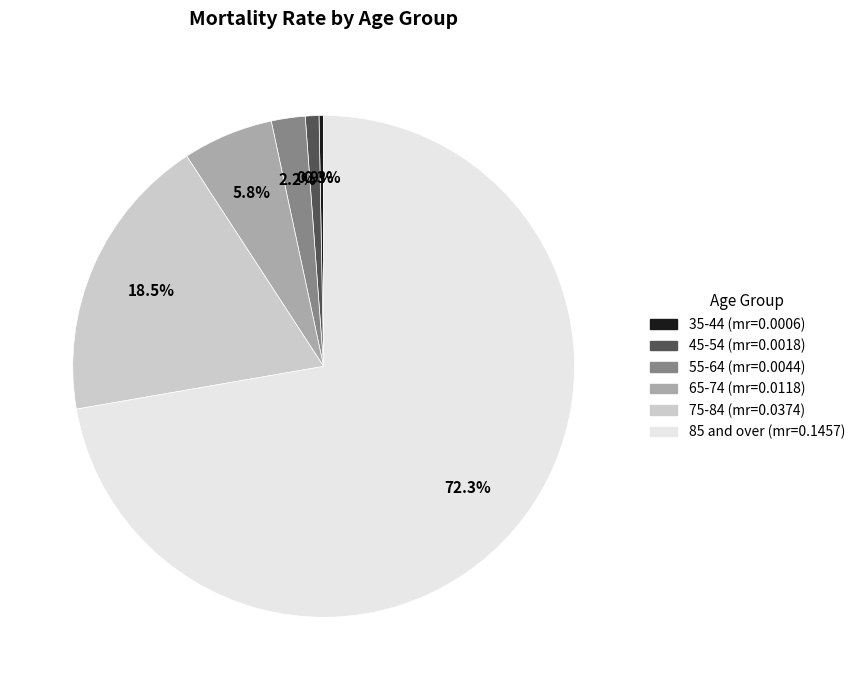

The 85 and over slice represents 64% of the pie. True or false?

False